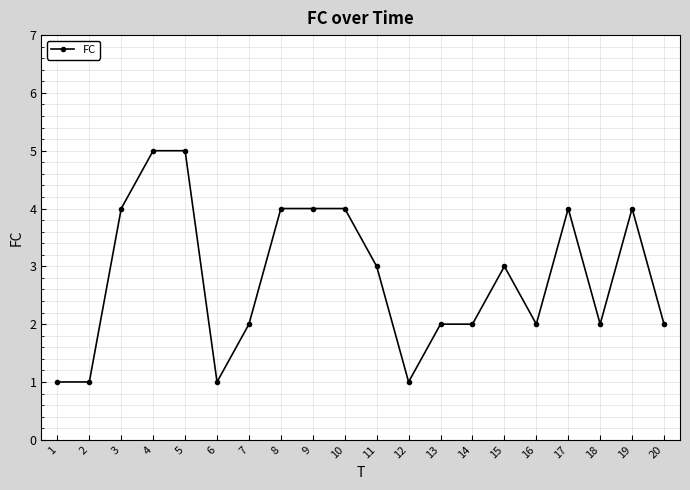

How many data points are less than 3?

10